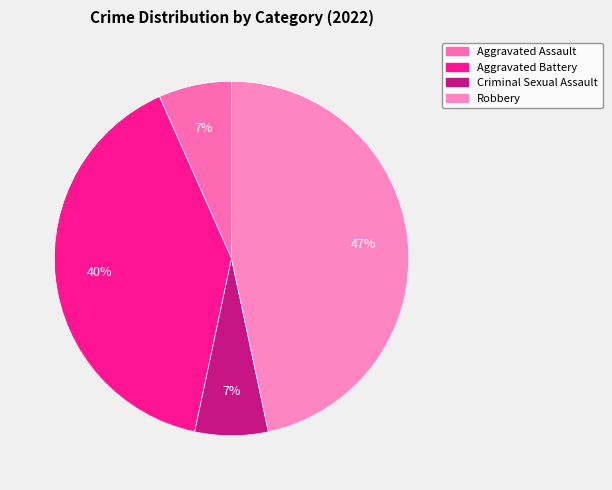

The Criminal Sexual Assault slice represents 7% of the pie. True or false?

True